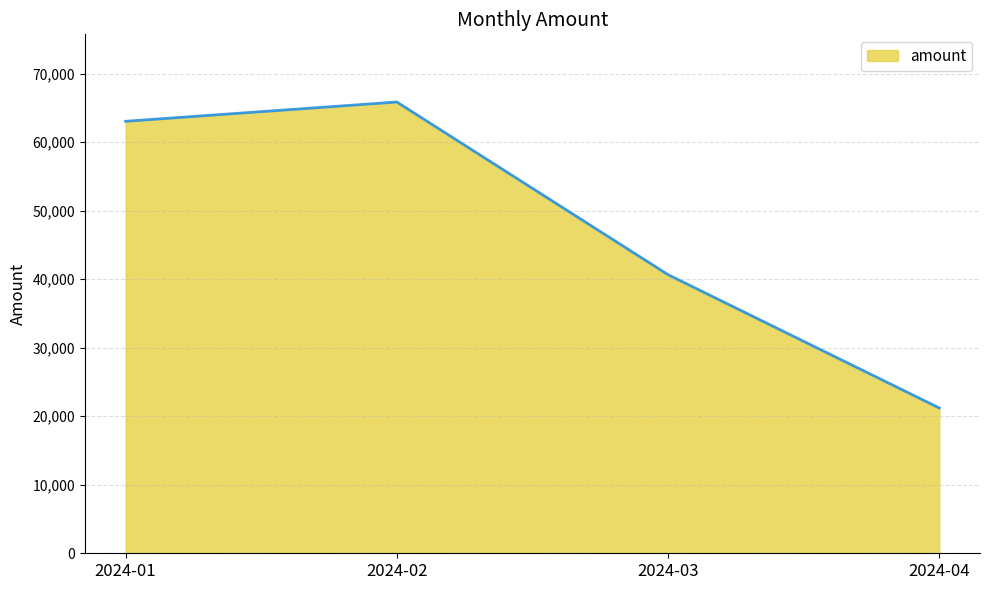

Which label corresponds to the largest value in the chart?

2024-02